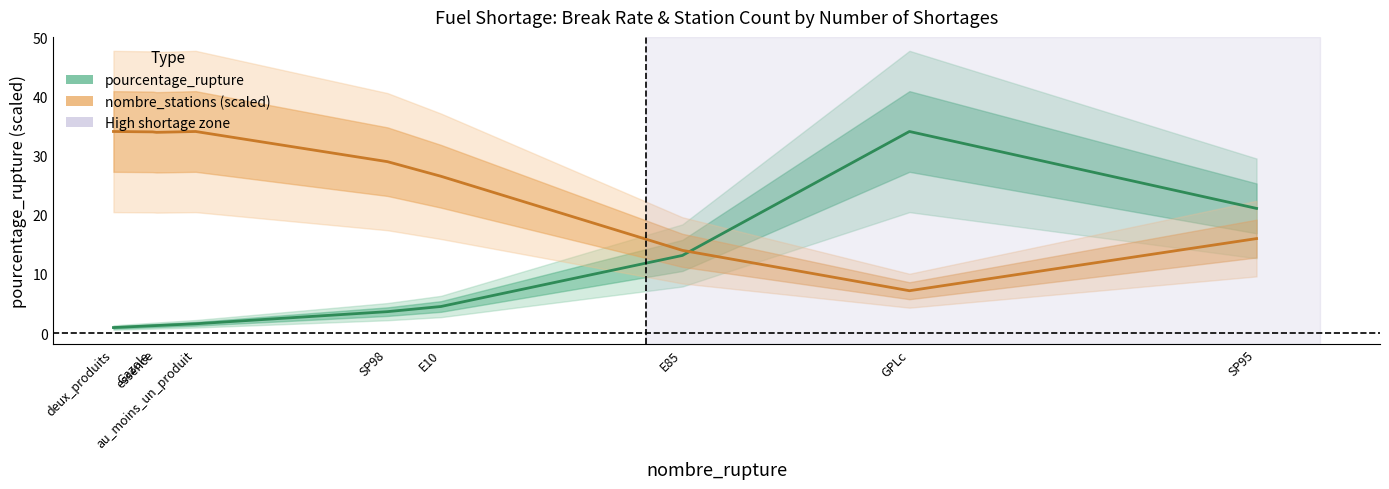

Where do pourcentage_rupture and nombre_stations (scaled) first cross each other?

E85 and GPLc